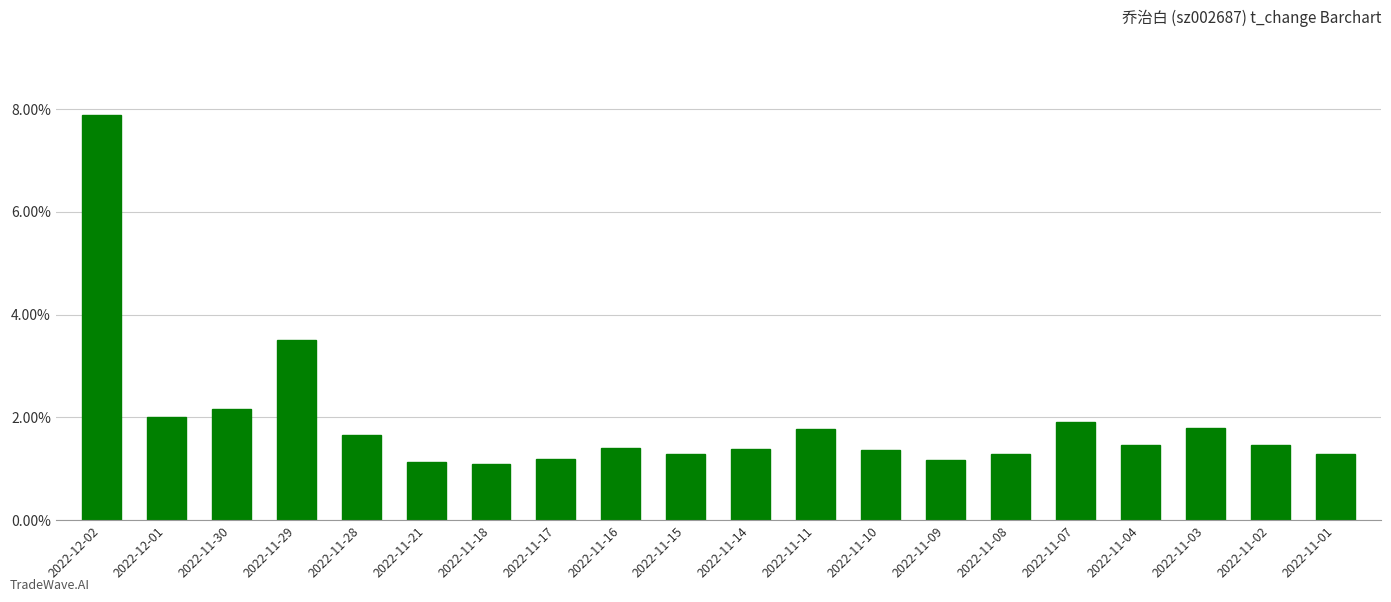

Approximately how many times larger is the value at 2022-11-17 compared to 2022-11-09?

1.0